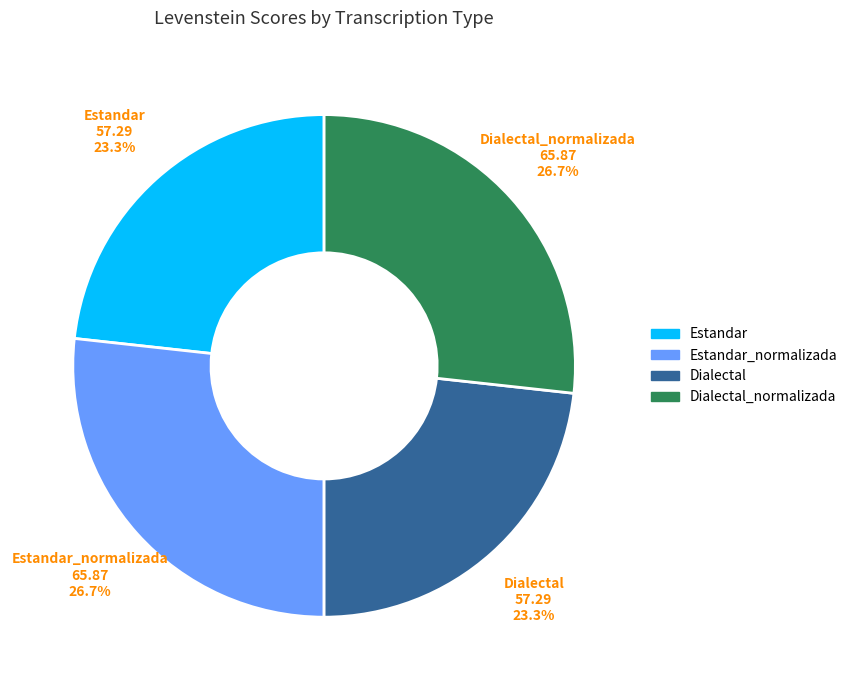

Between Dialectal and Dialectal_normalizada, which is larger?

Dialectal_normalizada